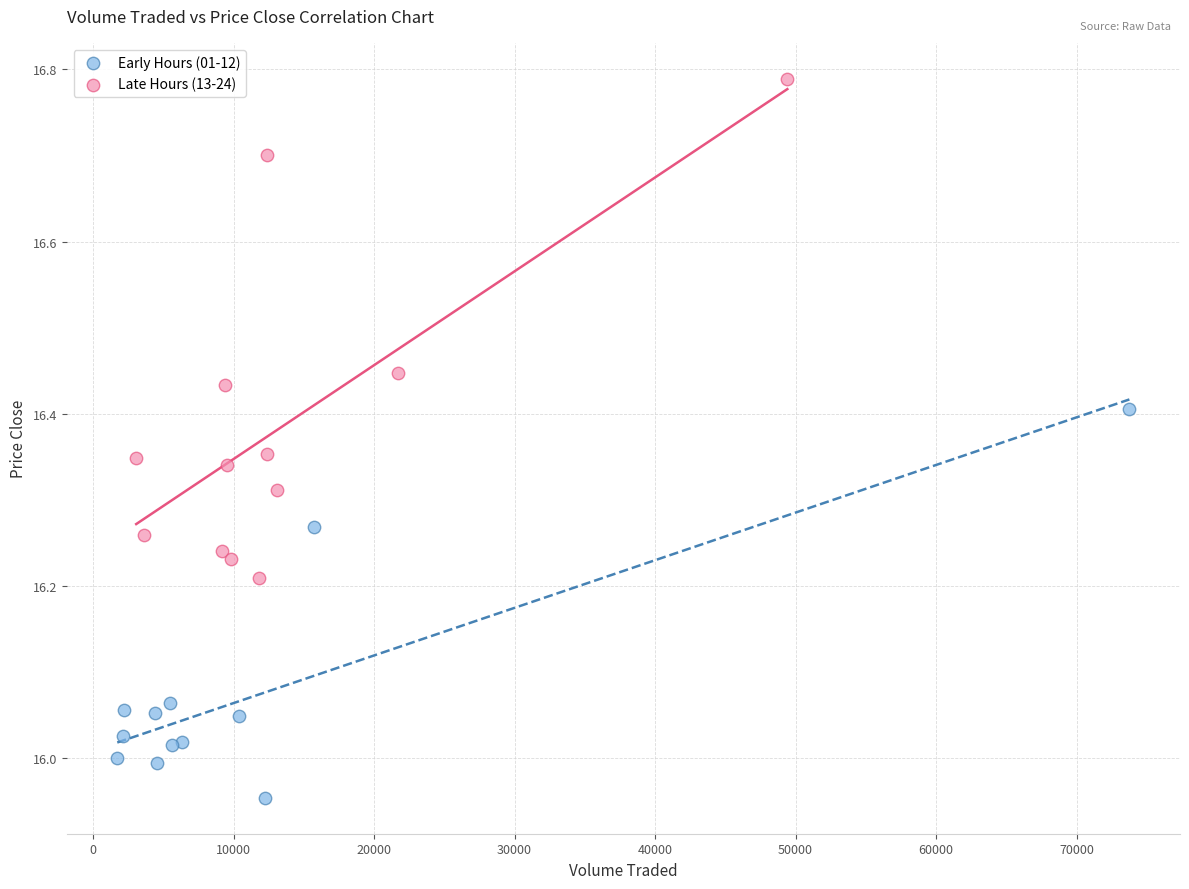

Which series reaches the maximum Y coordinate?

Late Hours (13-24)